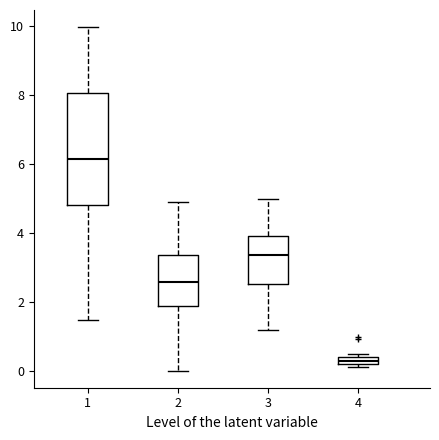

Which box is the tallest, from its lower edge to its upper edge?

1